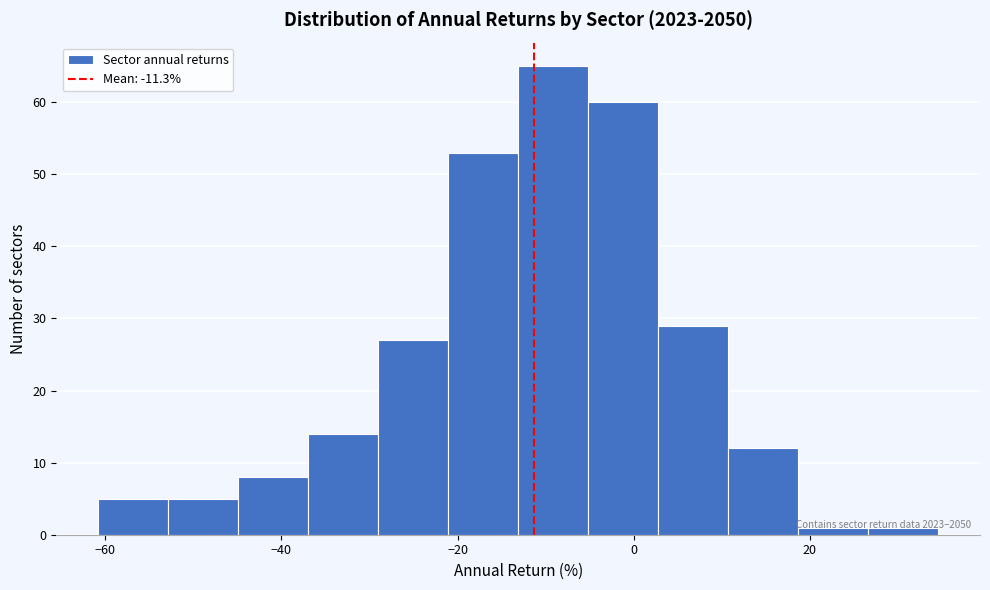

Read against the x-axis, roughly where is the centre of the tallest bar?

-10